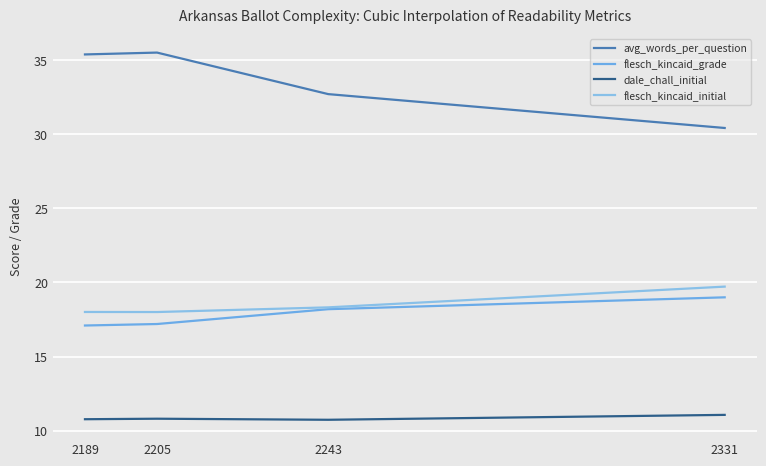

True or false: flesch_kincaid_grade has more than 1 points higher than both neighbors.

False